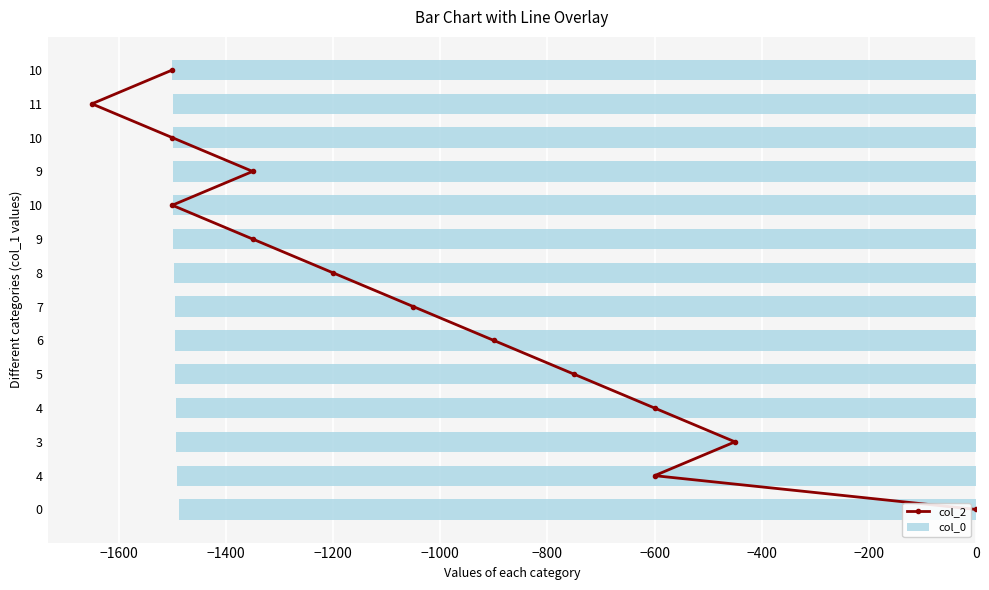

What is the sum of the col_2 values at −1200 and −800?

8.0